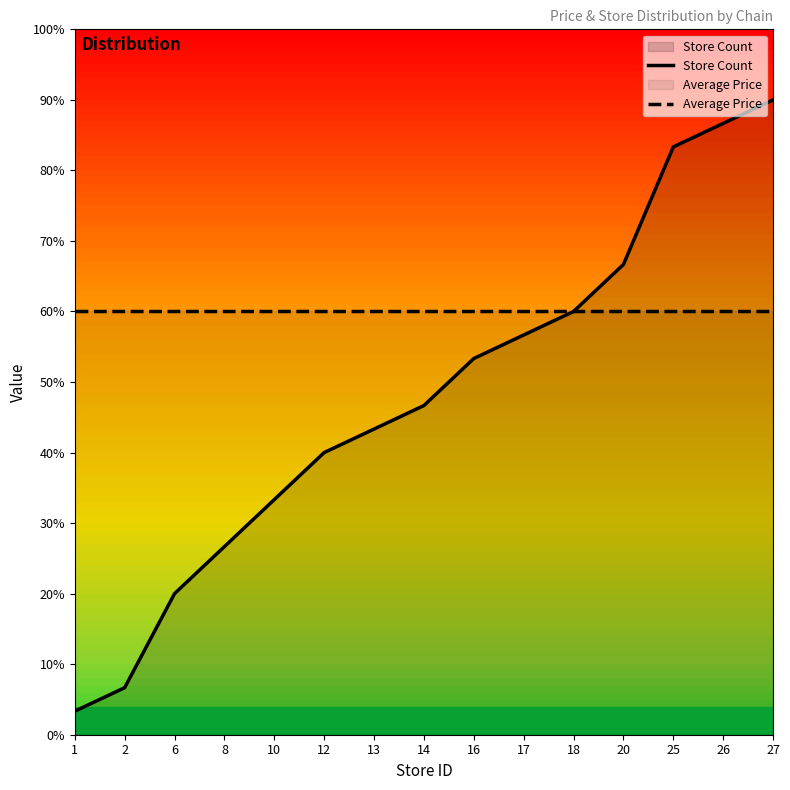

Which category has the lowest value across all series?

1